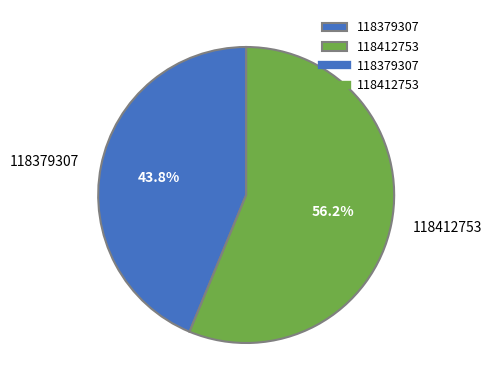

Which has a higher value, 118412753 or 118379307?

118412753